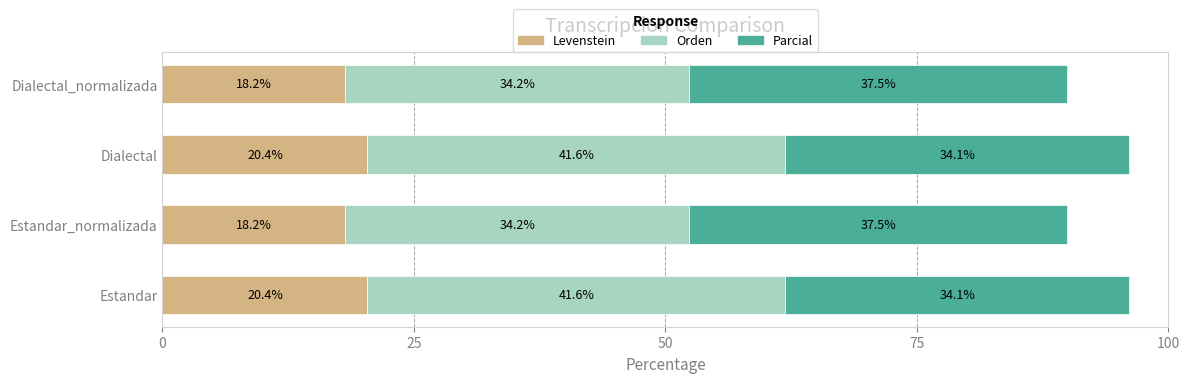

The Levenstein series shows 28.8 at Dialectal. True or false?

False